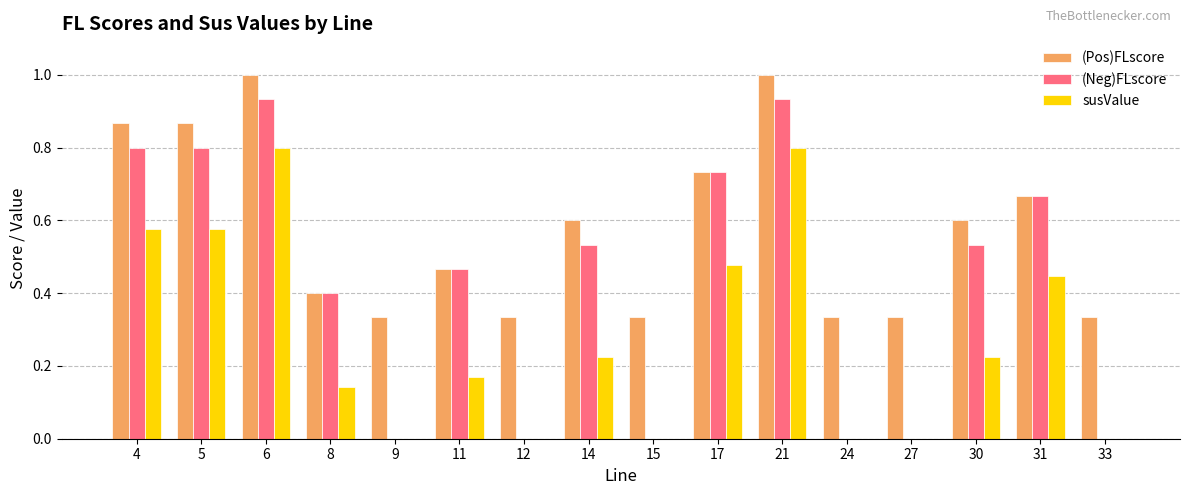

What is the sum of all (Neg)FLscore values?

6.8